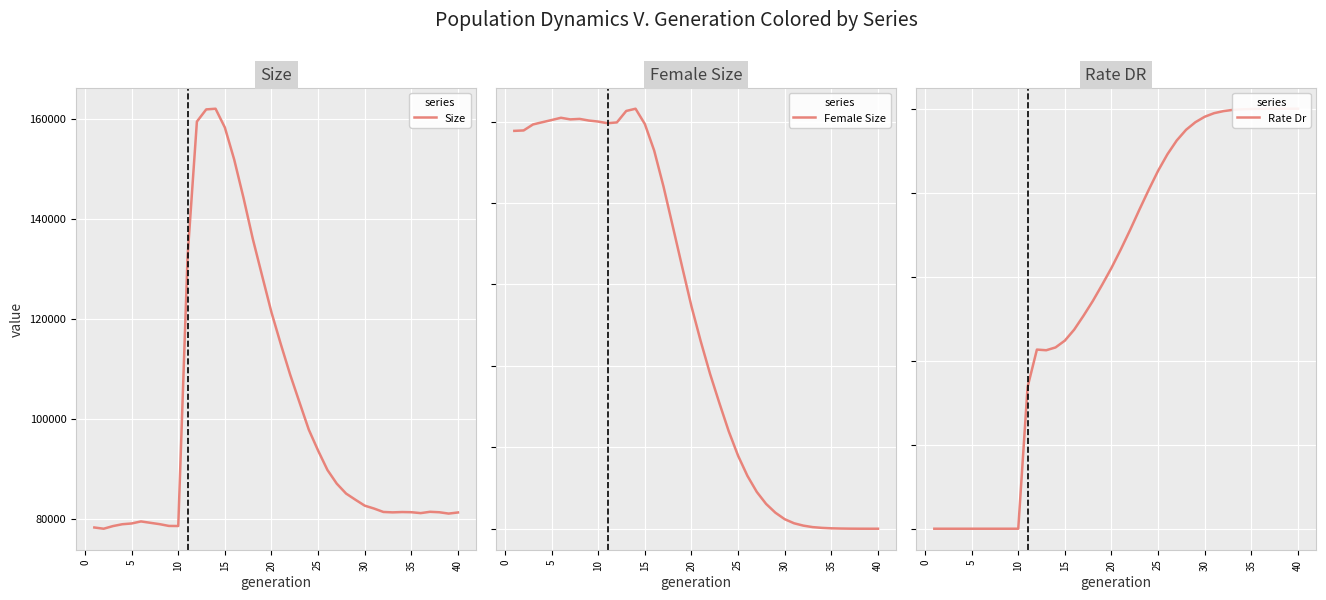

What is the sum of all Female Size values?

1032811.0